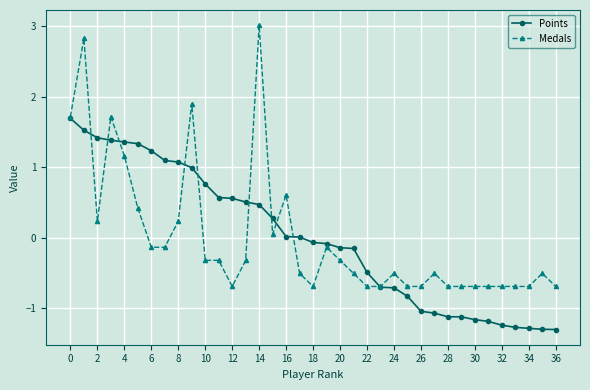

Which series has the widest spread of values?

Medals